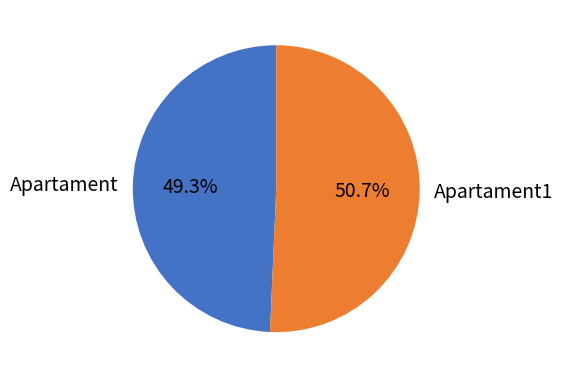

Count the number of slices in the pie.

2